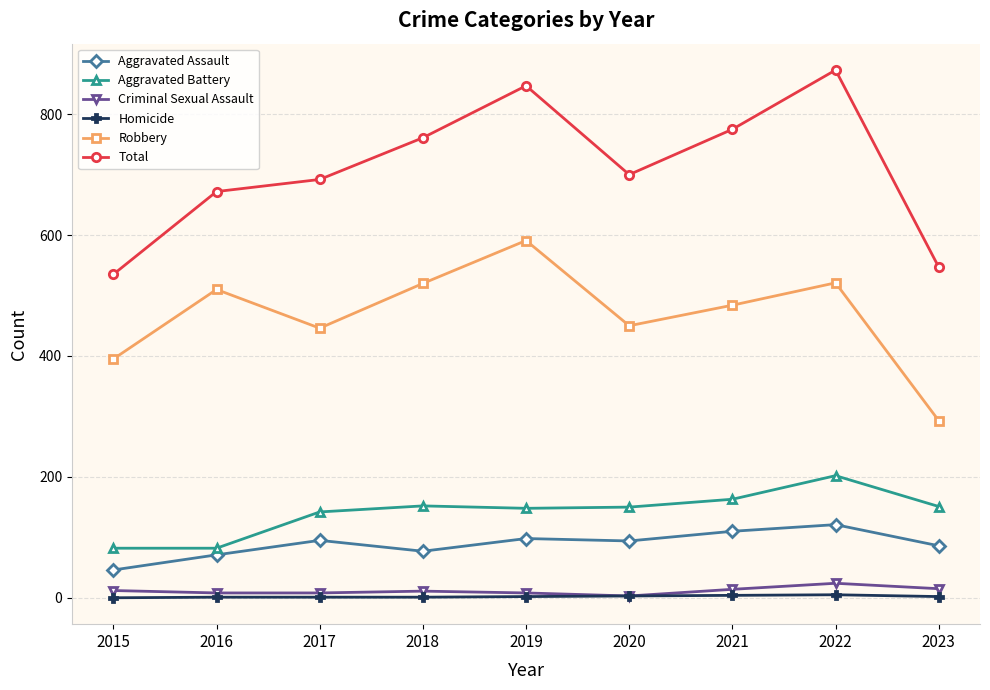

In Aggravated Assault, how many points are higher than both neighbors (excluding endpoints)?

3